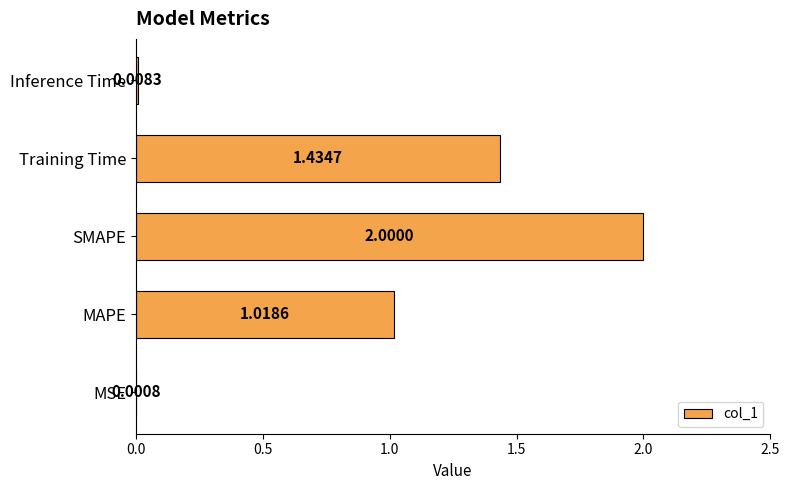

Are the bars horizontal?

Yes